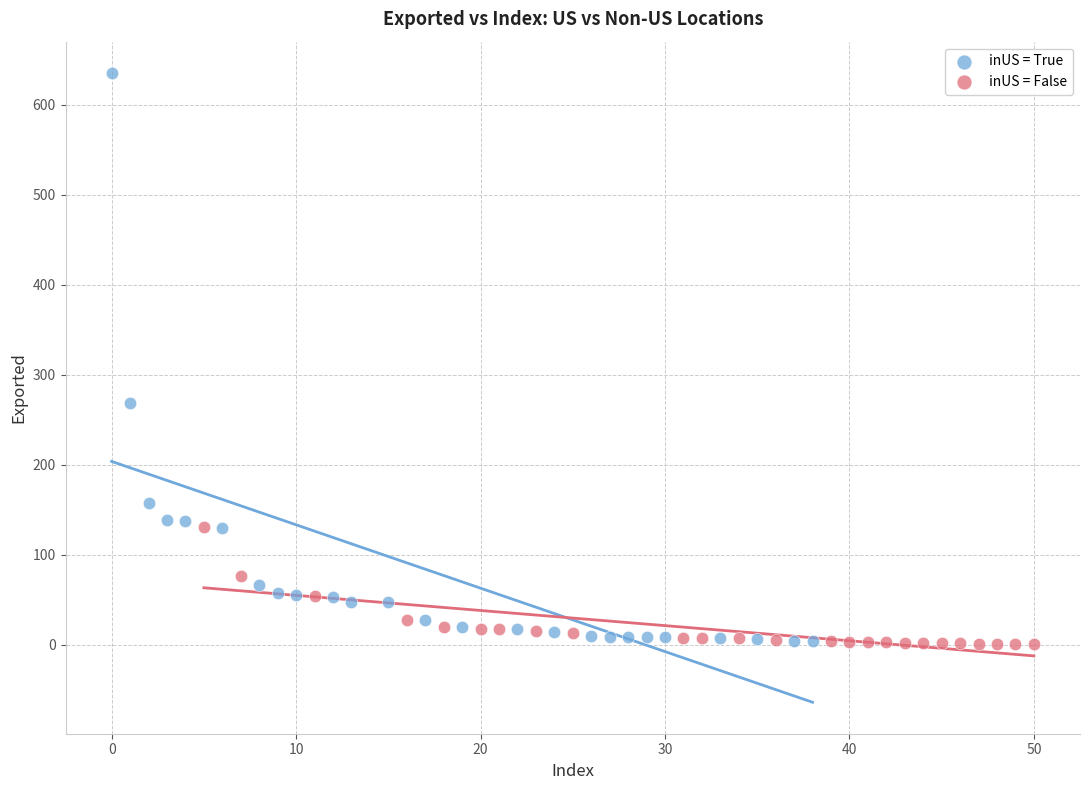

Which series has the widest spread of Y values?

inUS = True